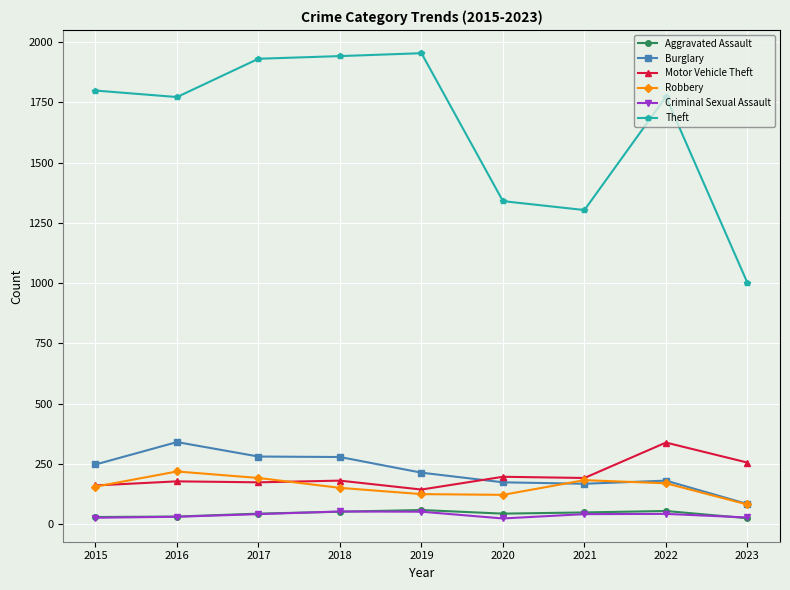

The Theft series shows 1303 at 2021. True or false?

True